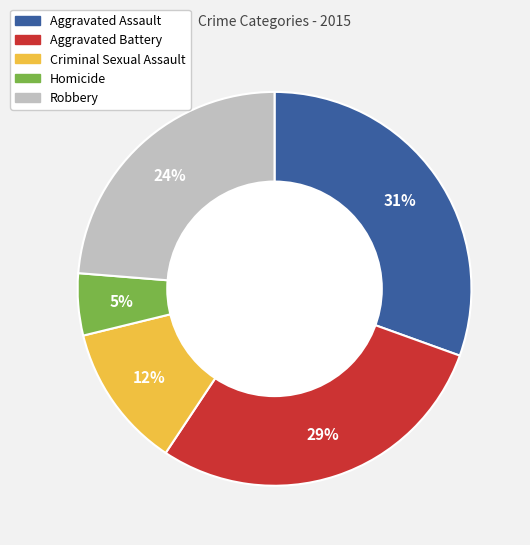

To the nearest percent, what is the difference between the Robbery and Homicide slice percentages?

19%